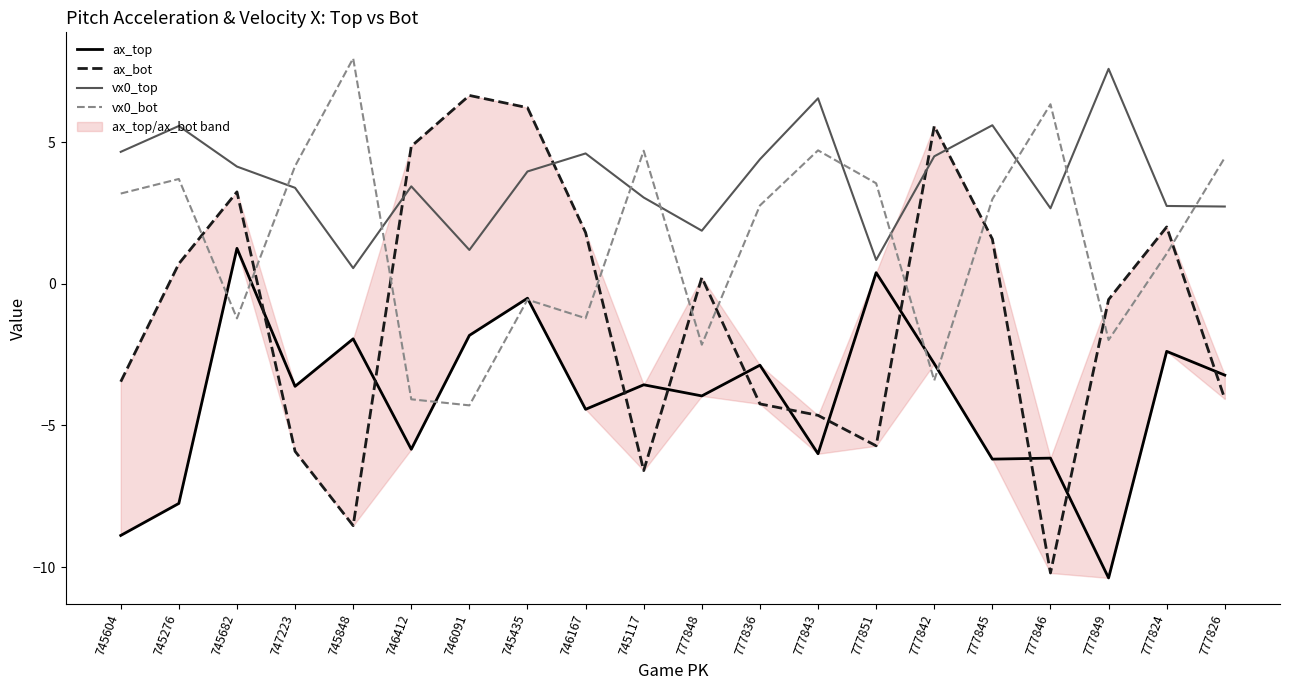

Which series has the largest total across all categories?

vx0_top